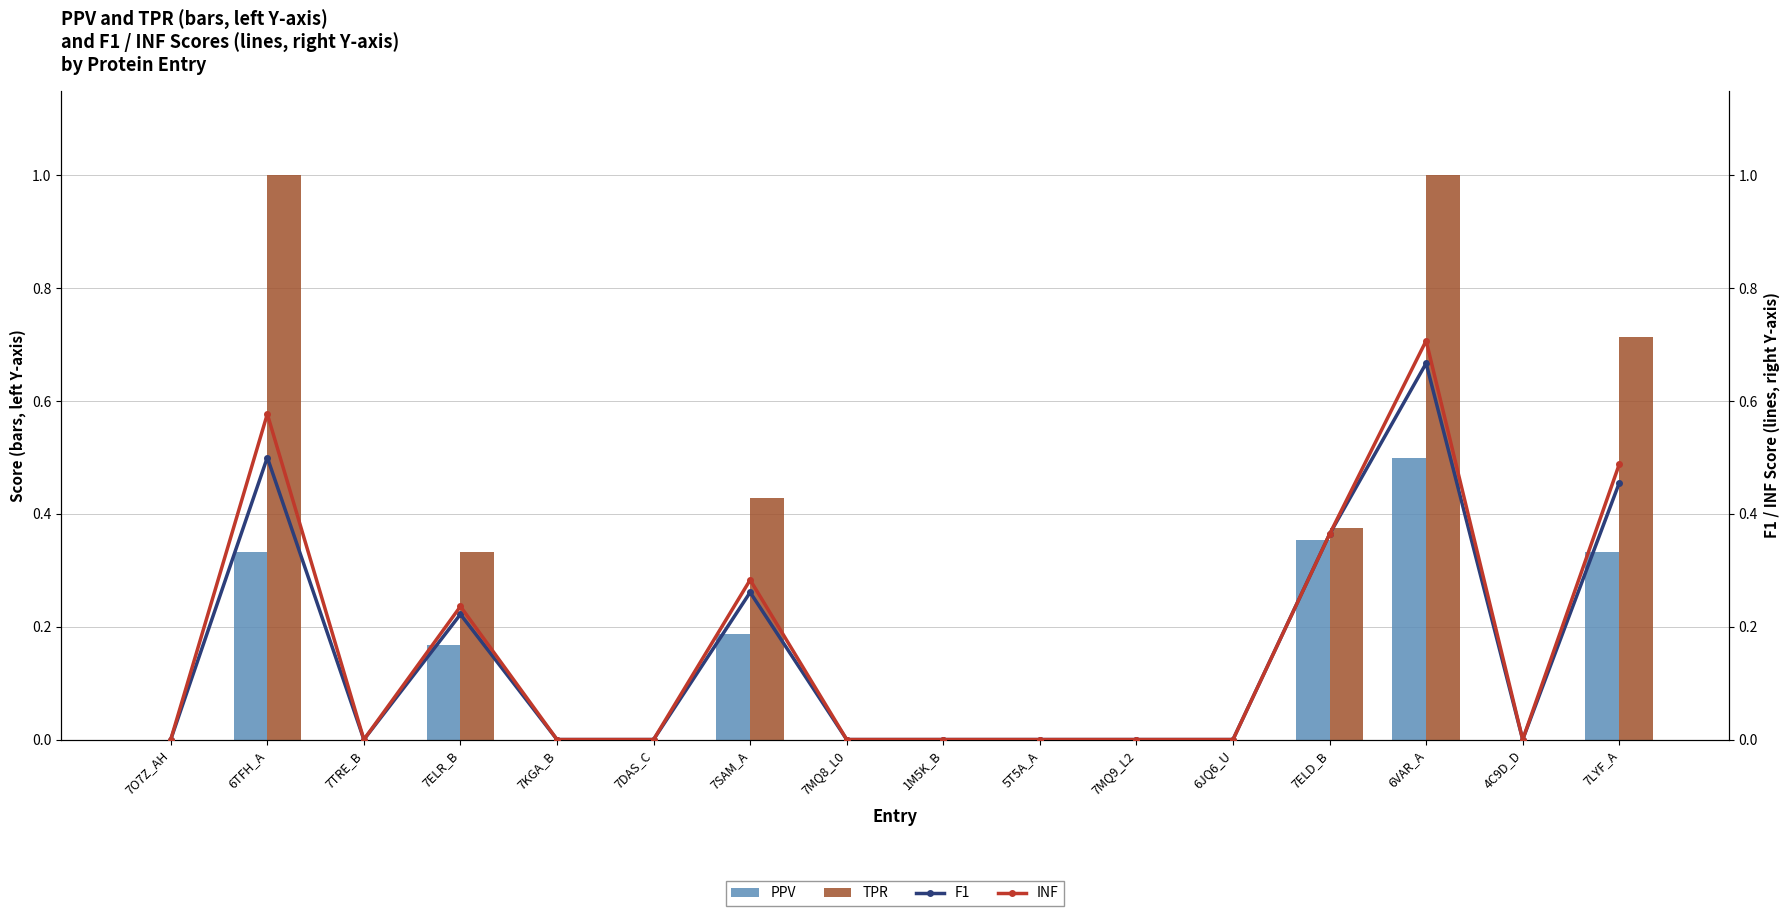

The value of INF at 7MQ9_L2 is -0.4. True or false?

False